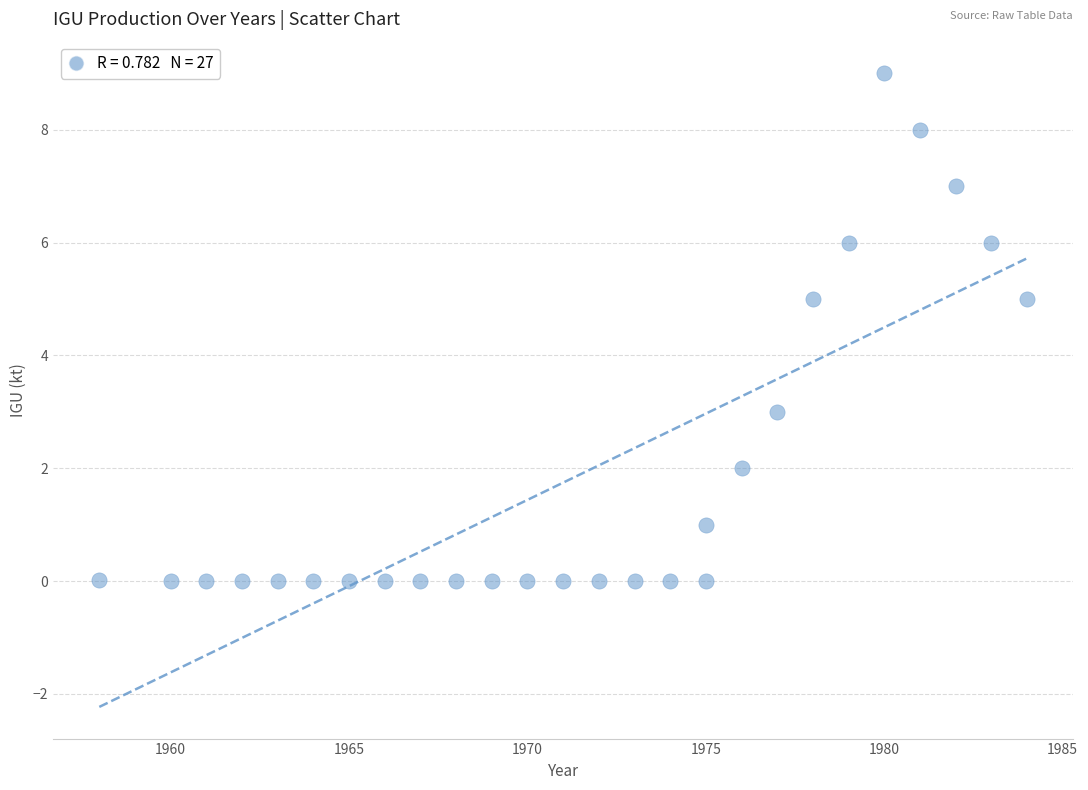

What is the range of X values (max minus min)?

26.0